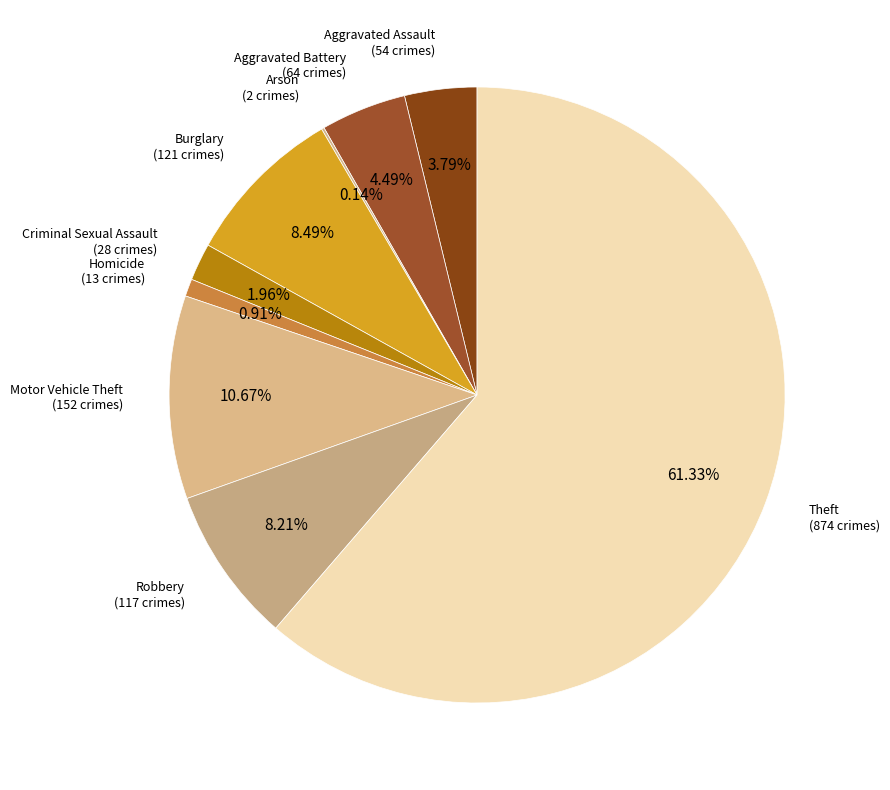

How many slices are in this pie chart?

9